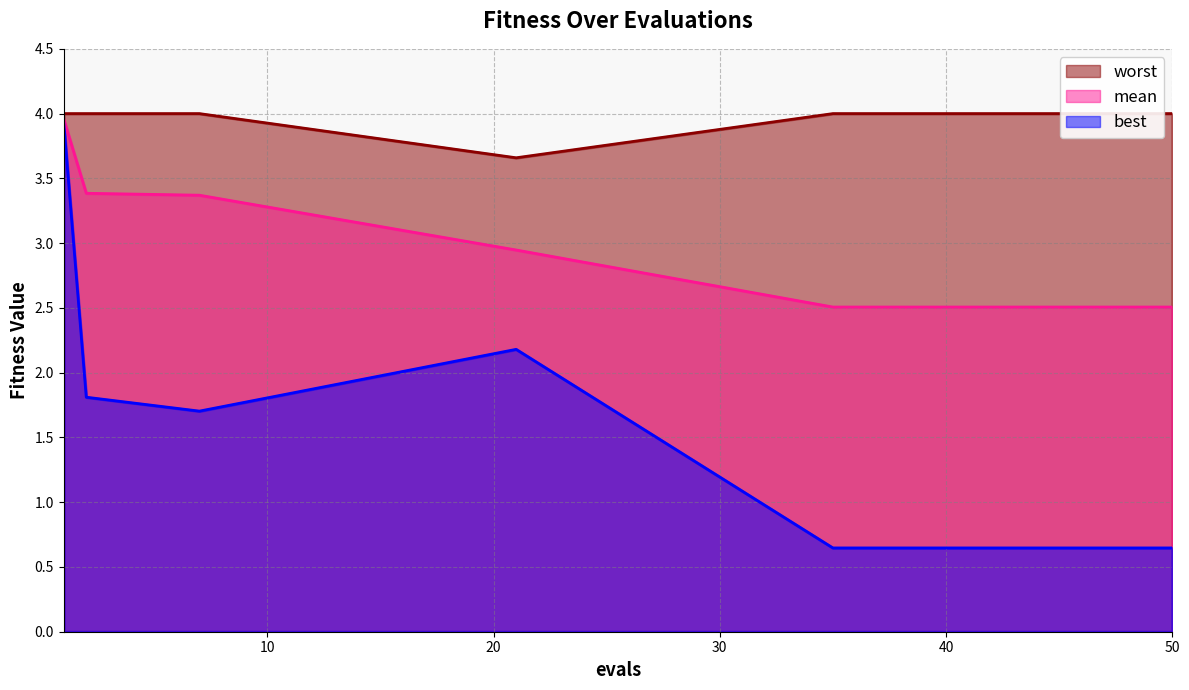

What is the highest value of the worst series?

4.0